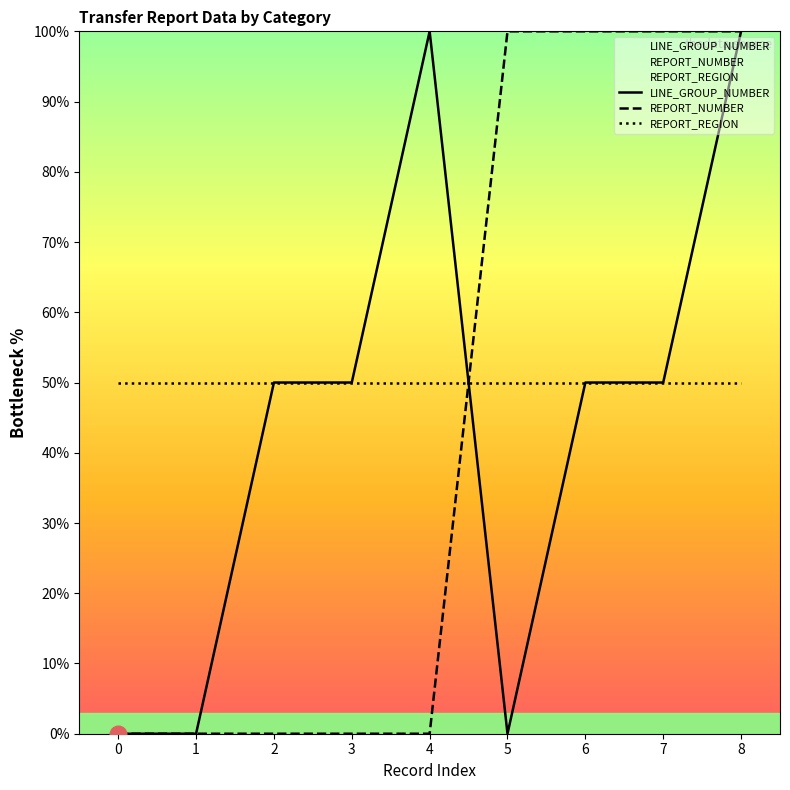

The REPORT_NUMBER series shows 29 at 6. True or false?

False